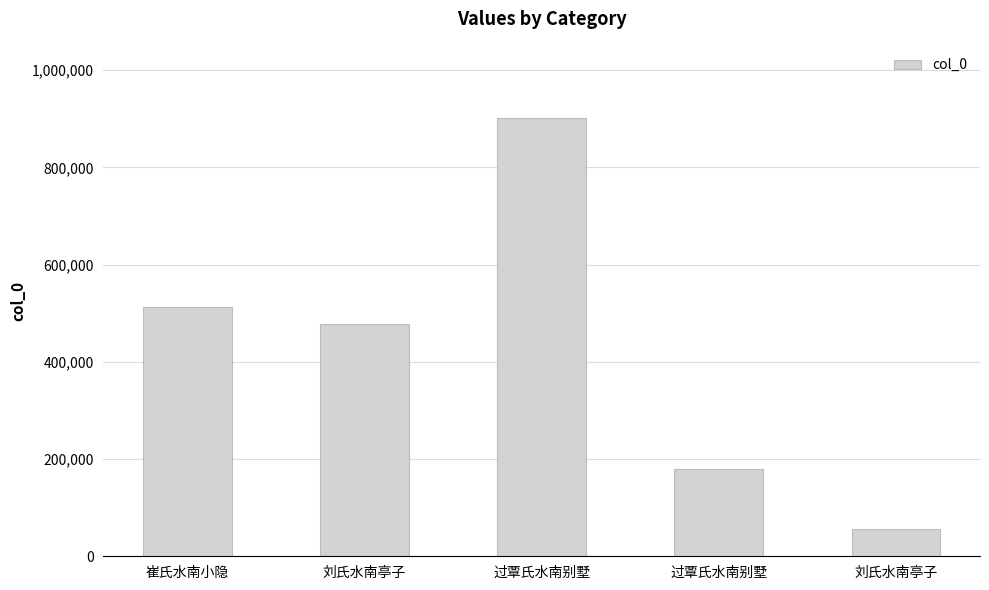

What is the change in value from 过覃氏水南别墅 to 刘氏水南亭子?

-122066